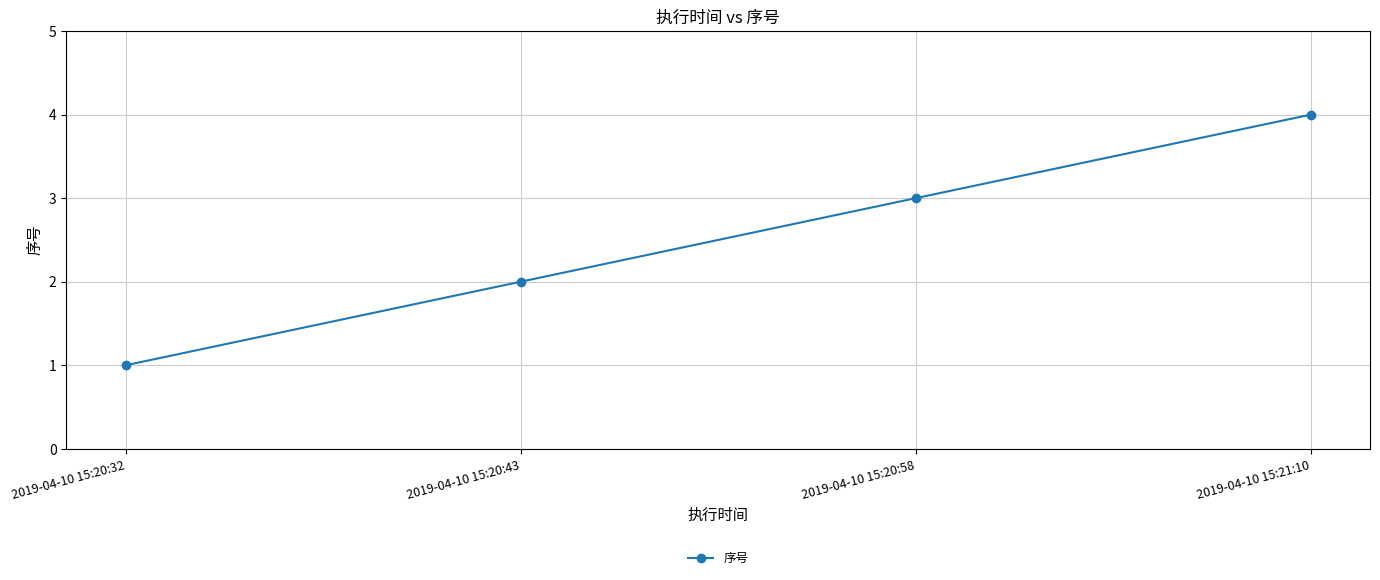

At which category does the chart reach its minimum across all series?

2019-04-10 15:20:32